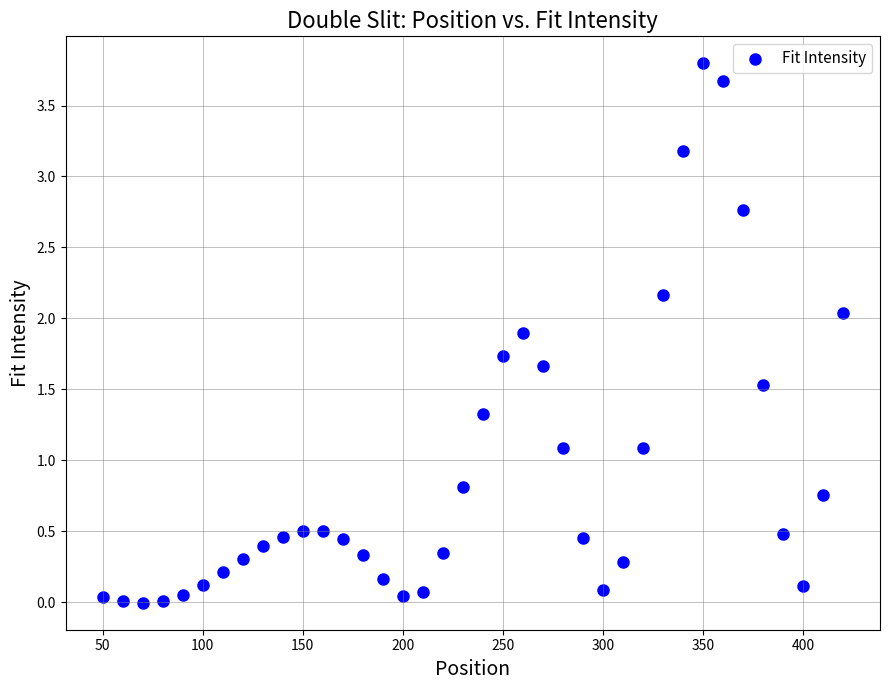

What is the range of Y values (max minus min)?

3.8